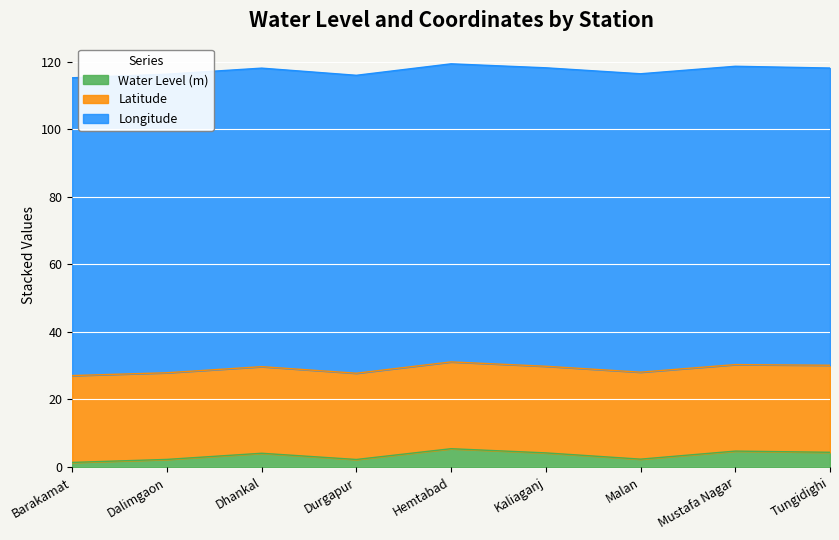

Reading right to left, what are all the values shown in this chart?

Water Level (m): Tungidighi=4.4	Mustafa Nagar=4.7	Malan=2.3	Kaliaganj=4.2	Hemtabad=5.4	Durgapur=2.2	Dhankal=4.1	Dalimgaon=2.2	Barakamat=1.4
Latitude: Tungidighi=25.8	Mustafa Nagar=25.6	Malan=25.7	Kaliaganj=25.6	Hemtabad=25.7	Durgapur=25.5	Dhankal=25.6	Dalimgaon=25.6	Barakamat=25.7
Longitude: Tungidighi=88.0	Mustafa Nagar=88.3	Malan=88.3	Kaliaganj=88.3	Hemtabad=88.2	Durgapur=88.2	Dhankal=88.4	Dalimgaon=88.4	Barakamat=88.1